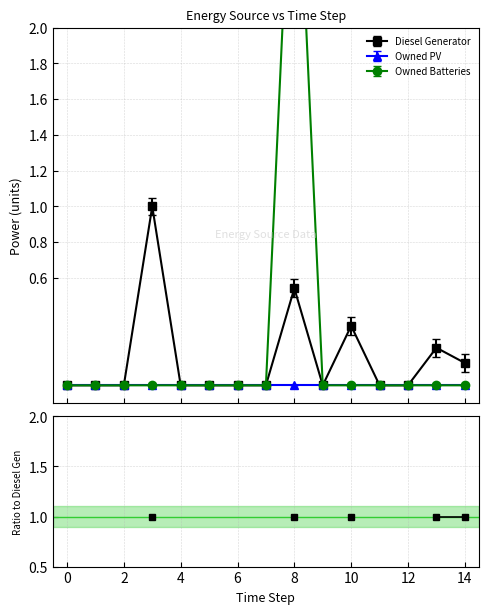

Is the value of Owned PV at 4 greater than the value of Diesel Generator at 2?

No